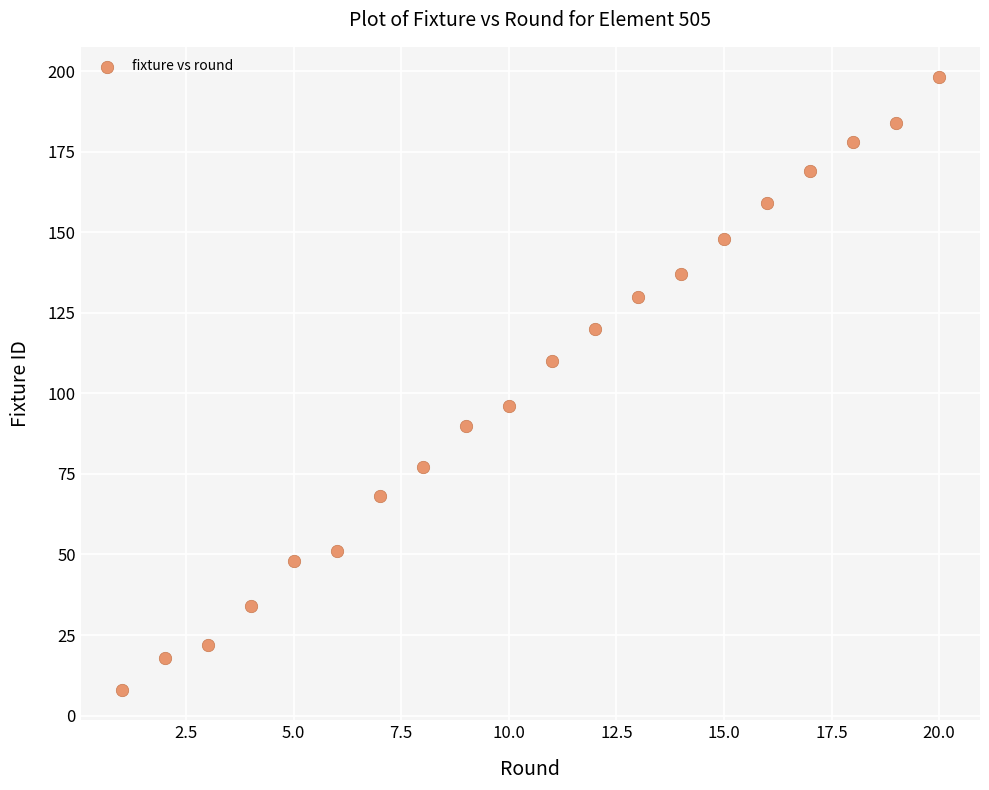

What is the range of X values (max minus min)?

19